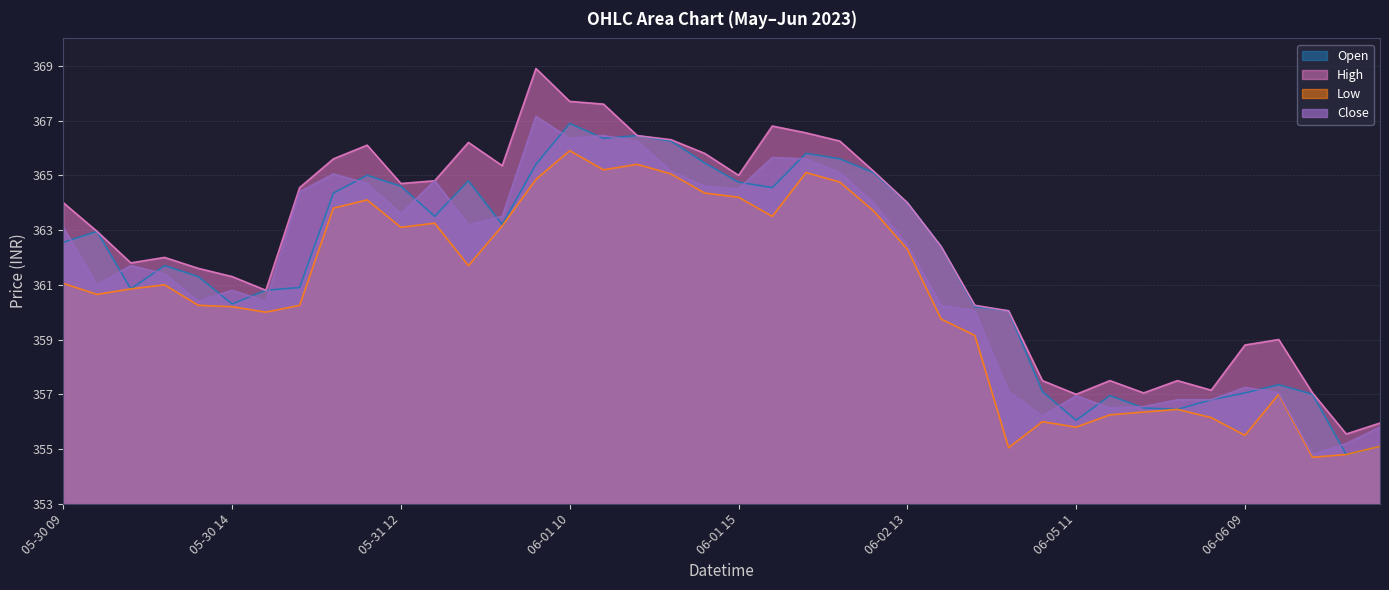

What is the label of the 15th point from the left?

06-01 09